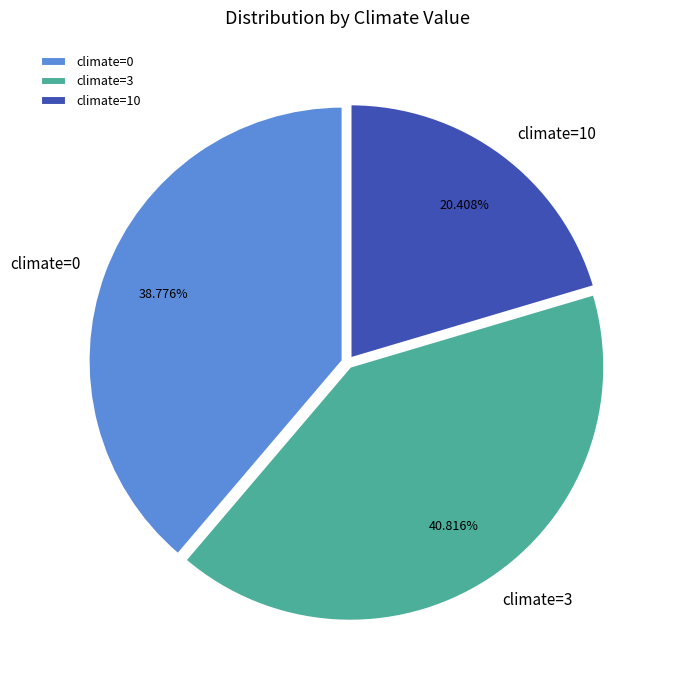

Which slice is the largest?

climate=3